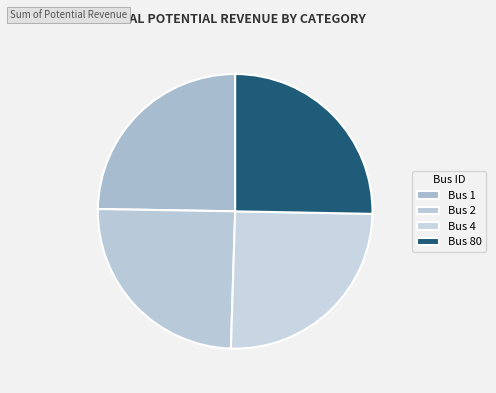

How many slices are in this pie chart?

4